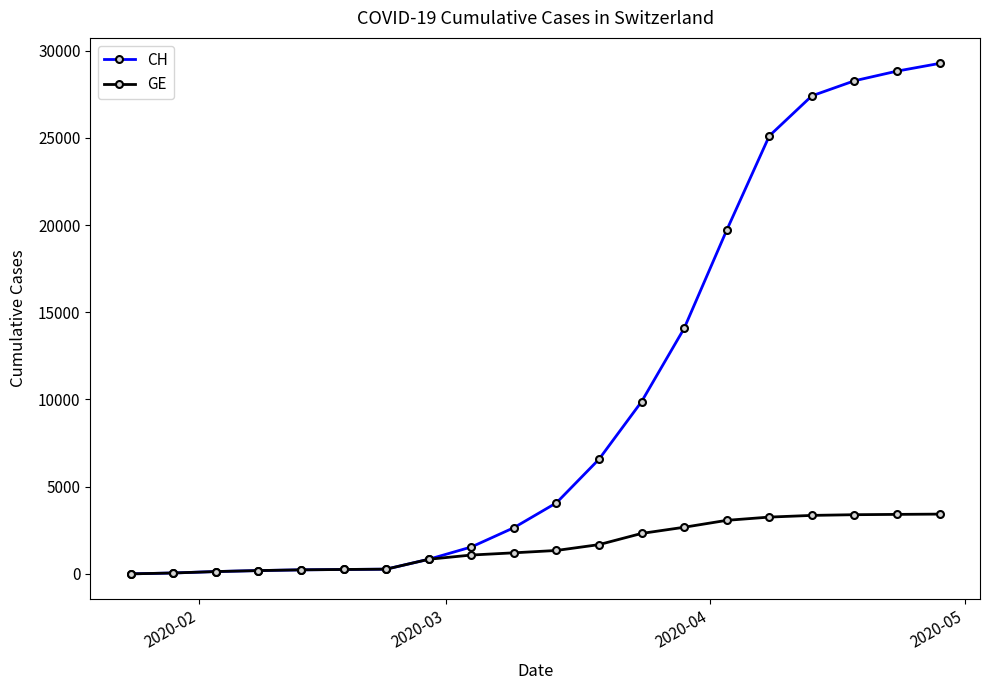

Which series has the largest range (max minus min)?

CH